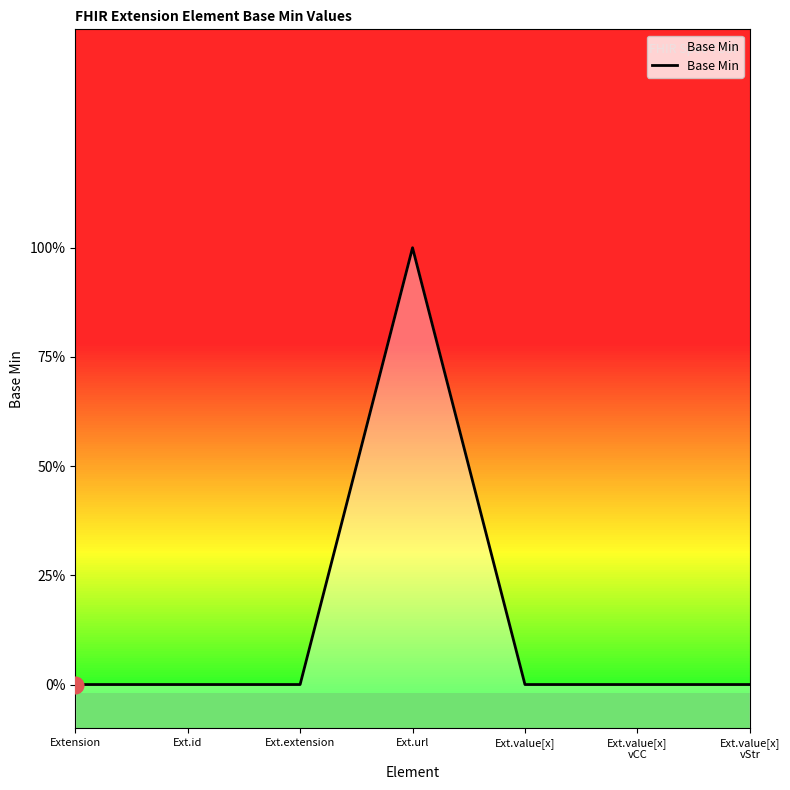

Does the chart have visible grid lines?

No